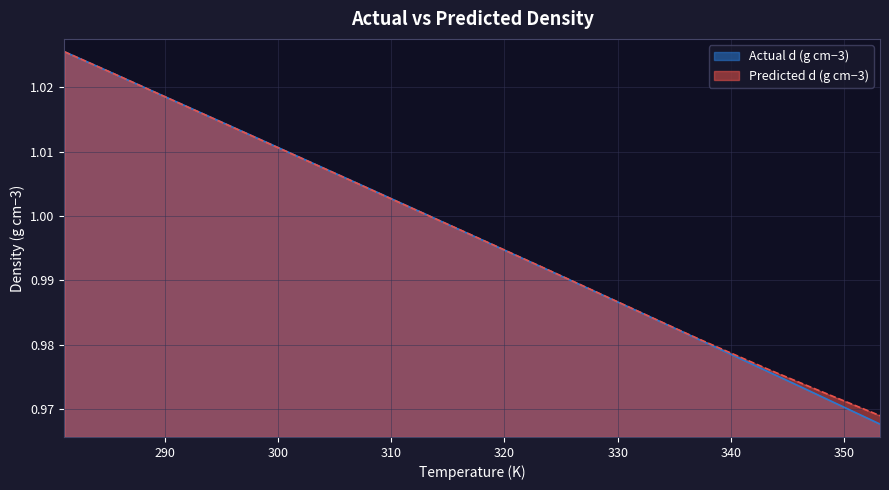

How many lines are shown in the chart?

2